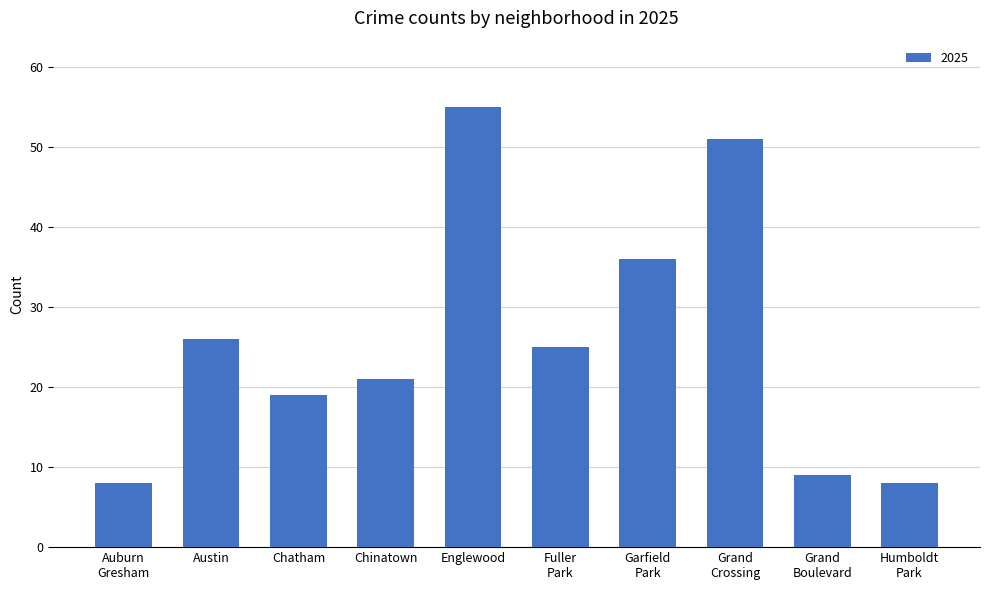

What is the sum of the values at Chatham and Englewood?

74